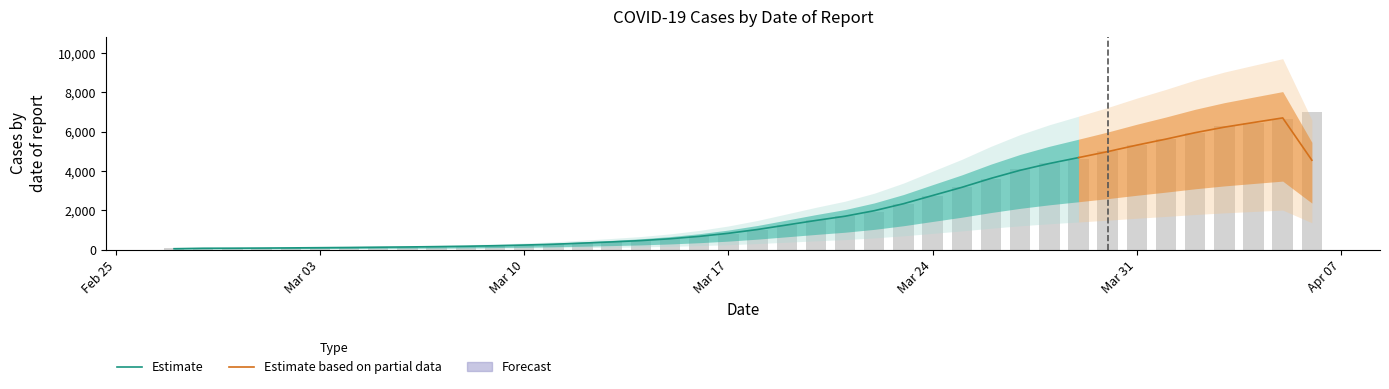

How many values are below 993?

20